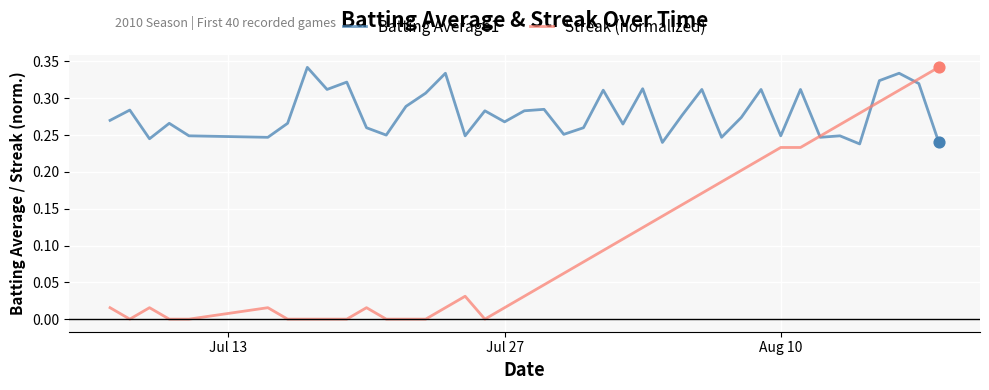

Which series has the largest range (max minus min)?

Streak (normalized)